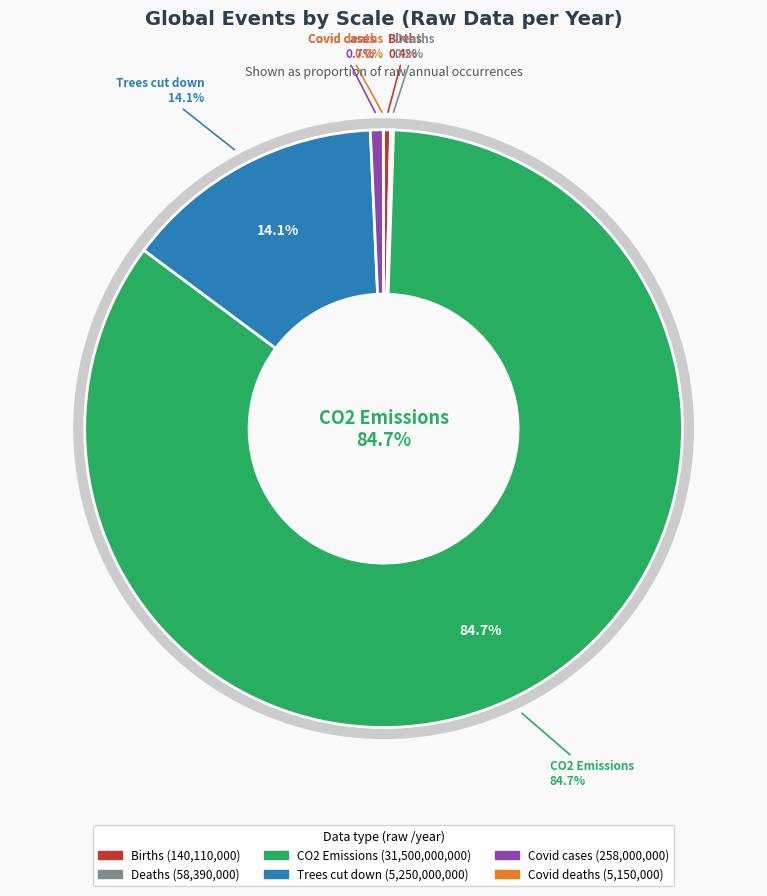

What is the largest slice in the pie chart?

CO2 Emissions